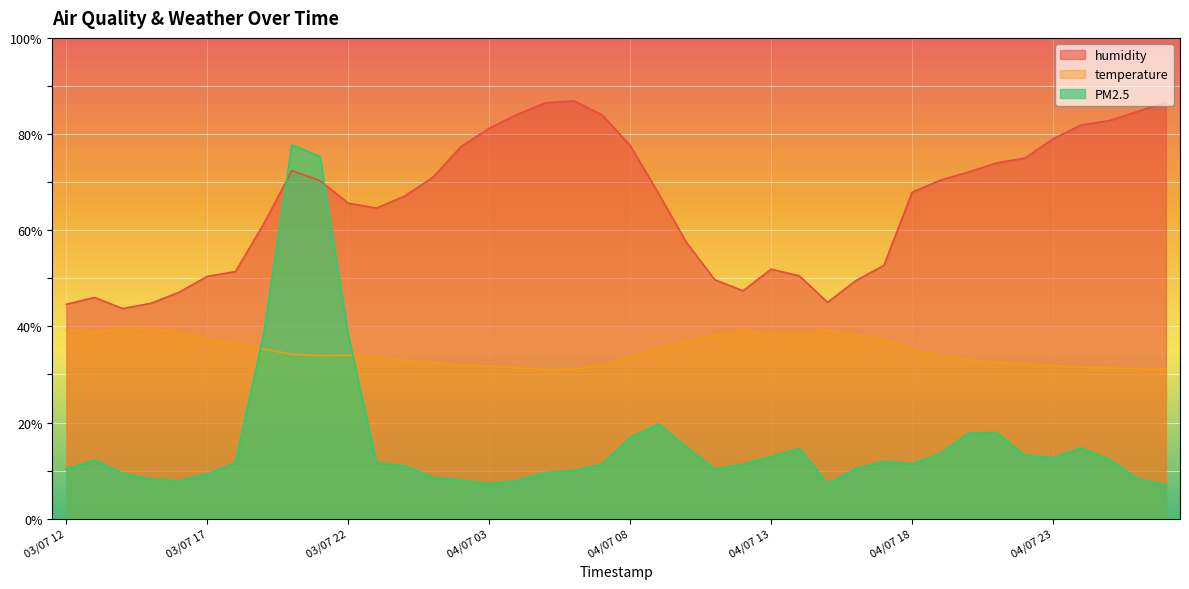

True or false: PM2.5 has a value of 22.0 at 04/07 08.

False